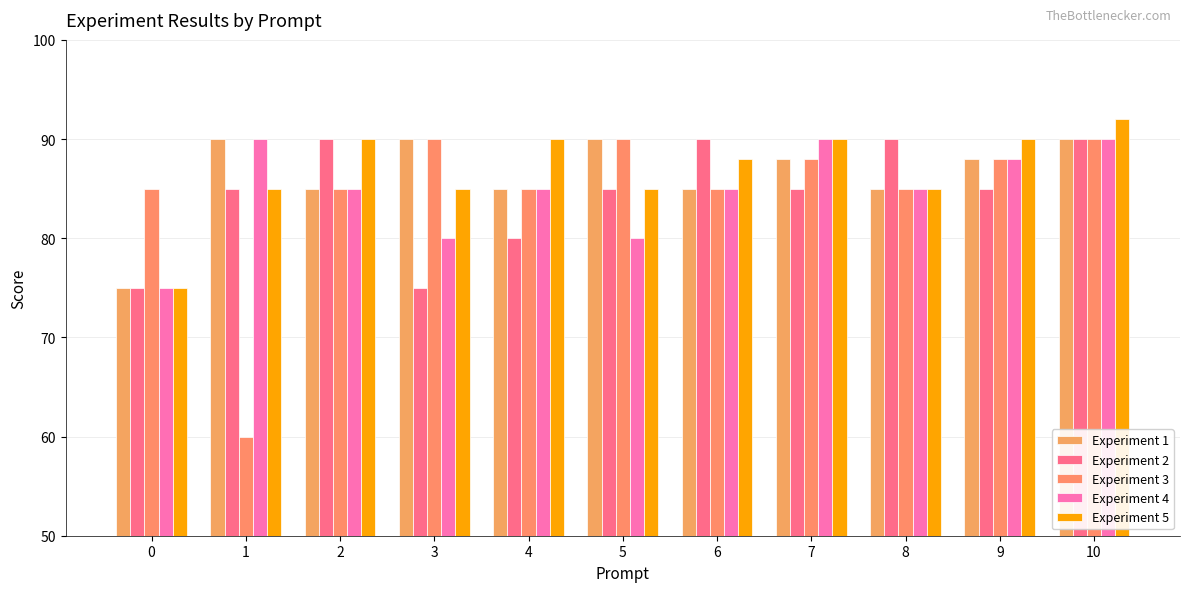

How many data points does each series have?

11